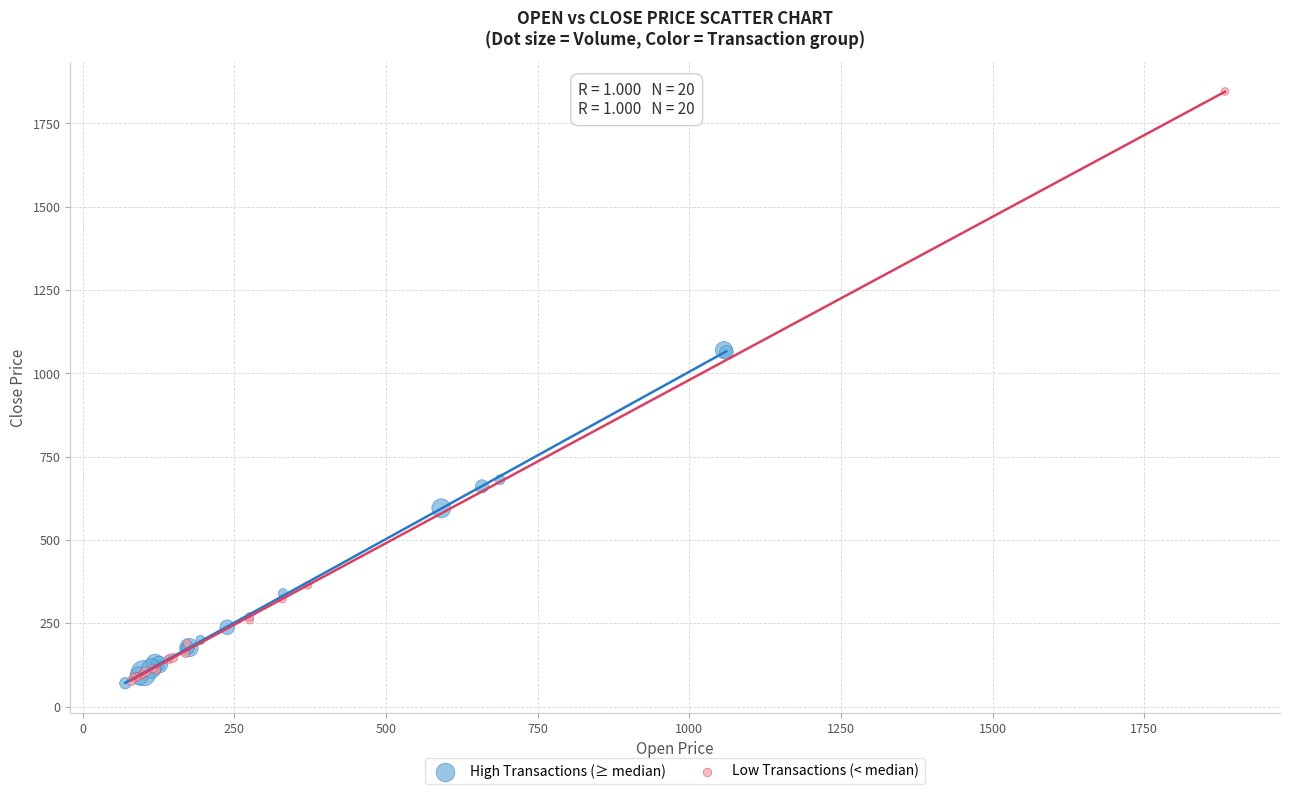

Which series has the largest Y range (max minus min)?

Low Transactions (< median)